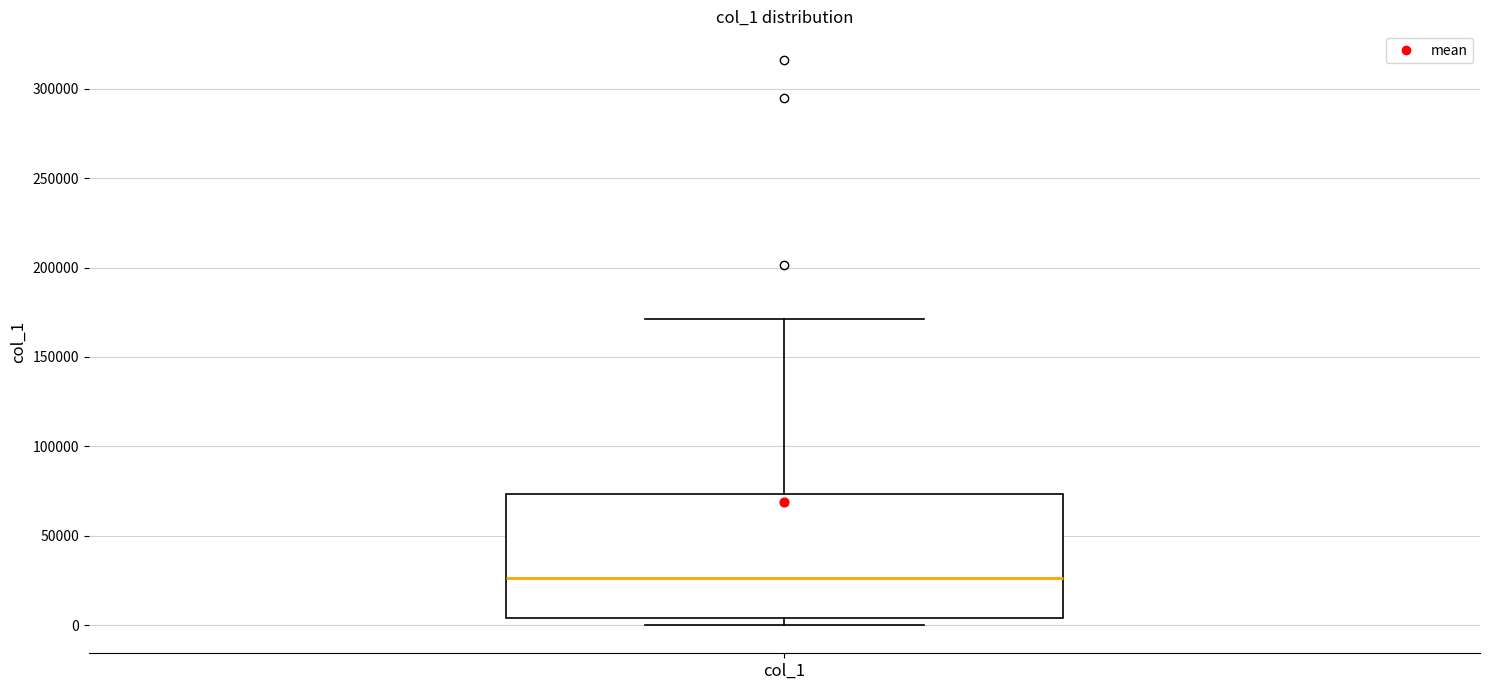

Where is the lower edge of the box for col_1 on the y-axis? The values are not printed on the chart, so give them approximately, as read against the axis.

5000